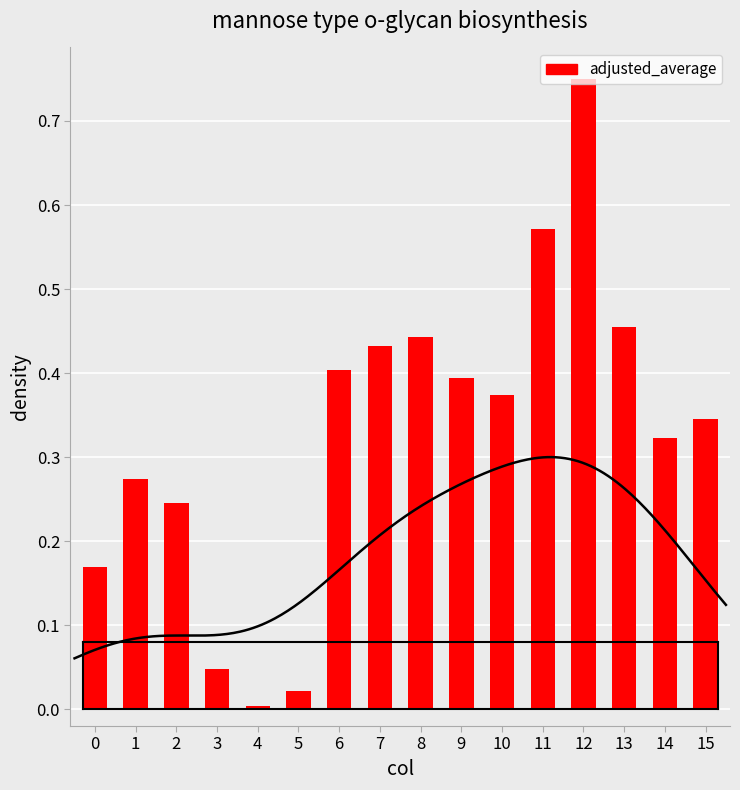

What is the value of the 1st bar from the left?

0.2